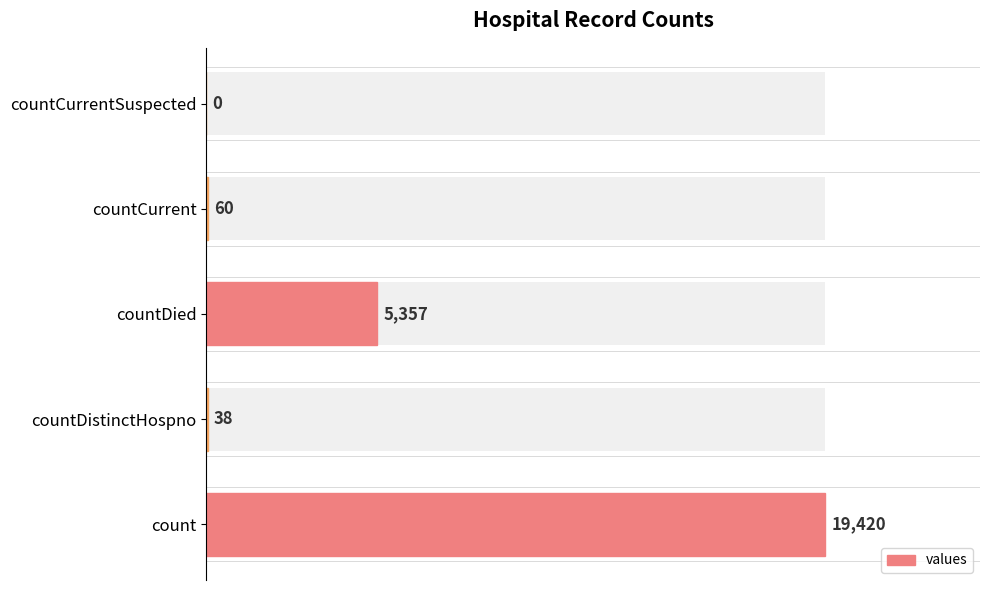

Count the number of categories in the chart.

5